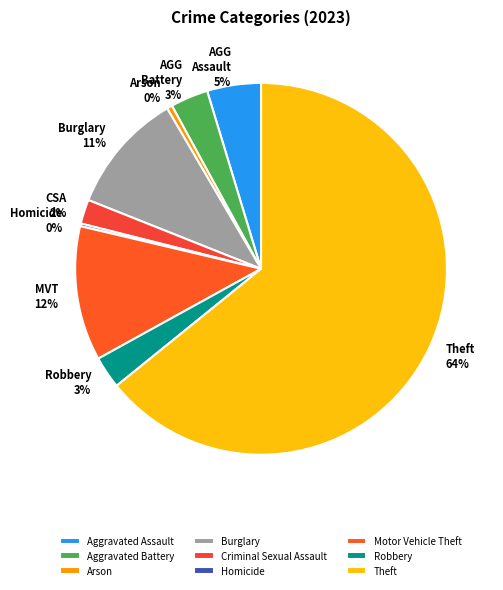

To the nearest percent, what is the difference between the largest and smallest slice percentages?

64%